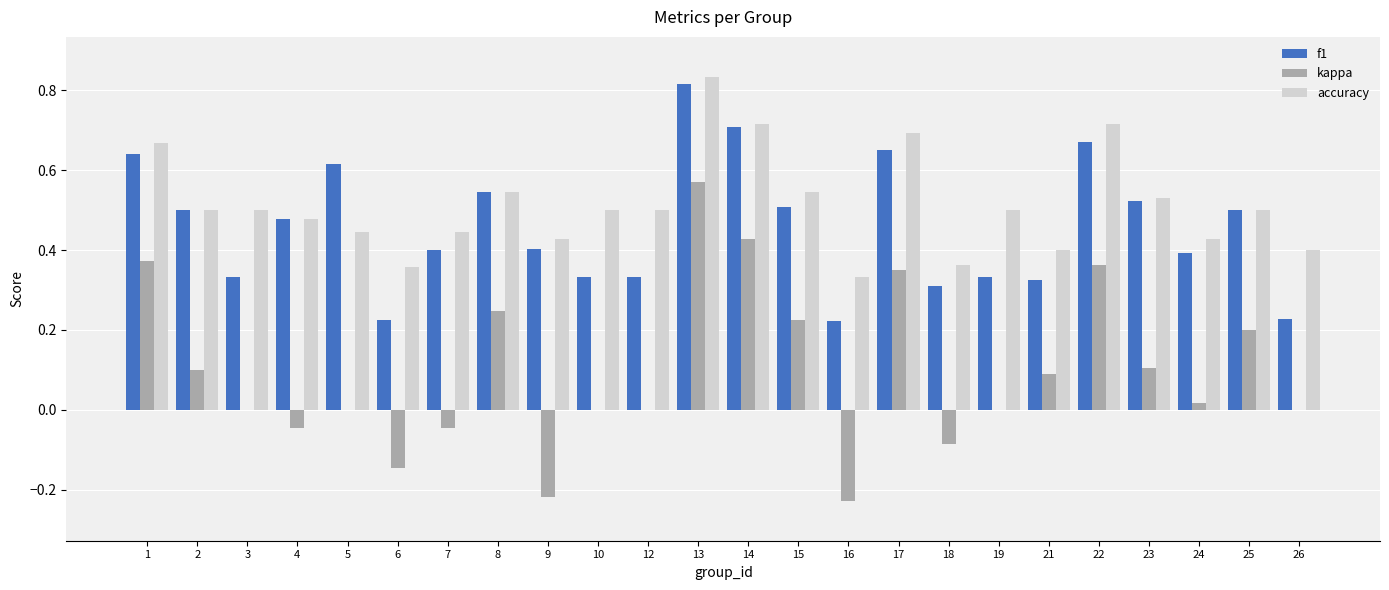

What is the sum of the accuracy values at 9 and 1?

1.1